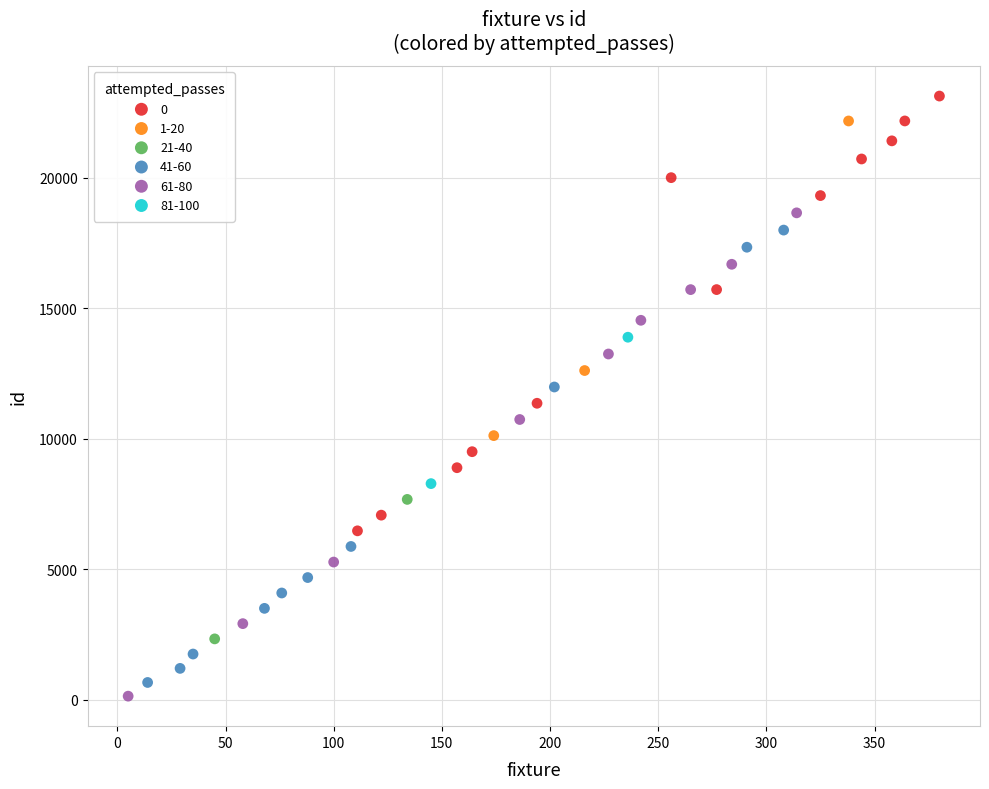

Which series reaches the minimum Y coordinate?

61-80